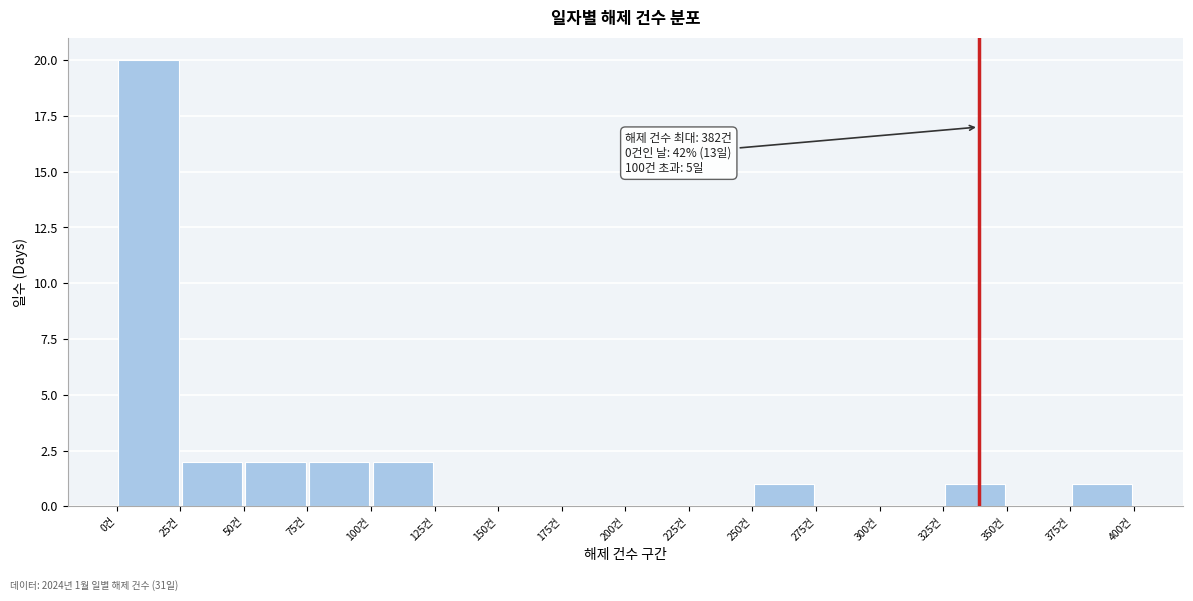

Over which range of the x-axis is the bar tallest?

0 to 25